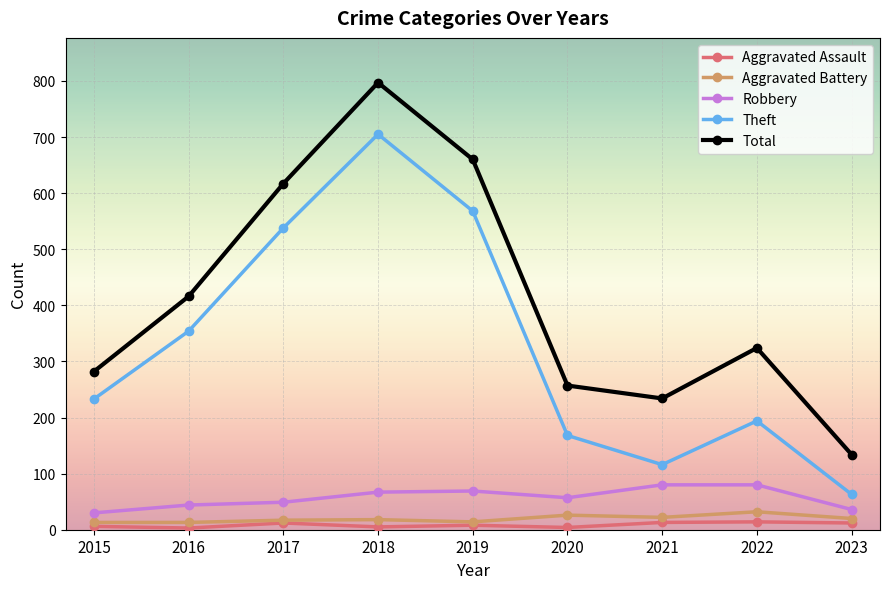

What is the difference between the second highest and second lowest values in the Aggravated Battery series?

13